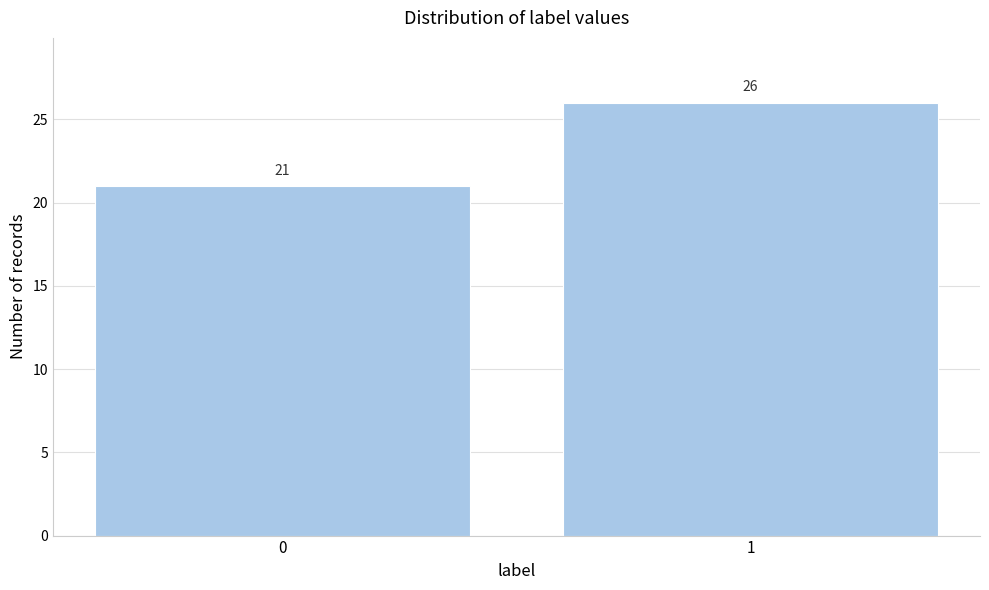

Reading right to left, what are all the values shown in this chart?

1=26	0=21